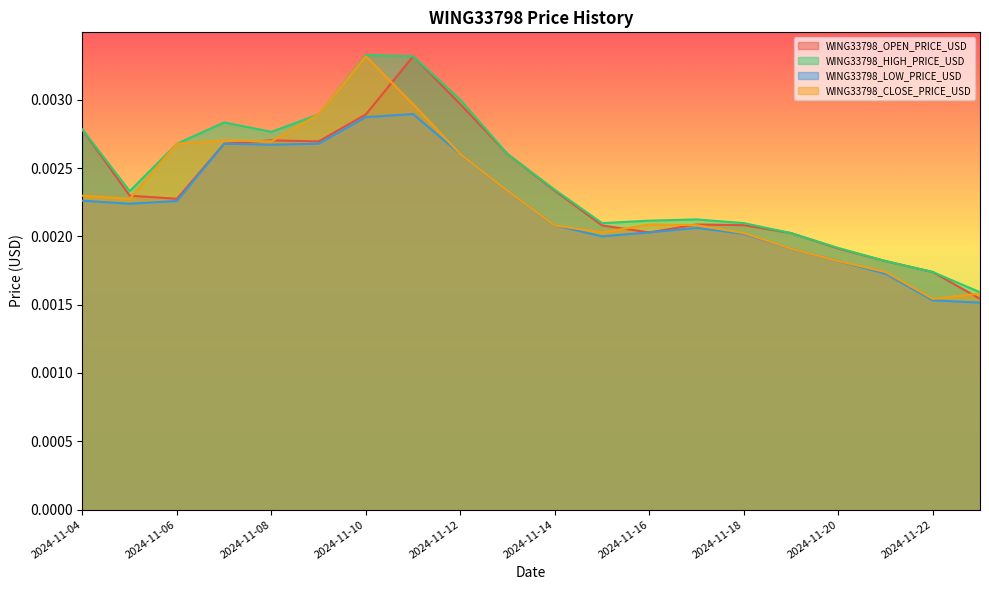

At which category does WING33798_OPEN_PRICE_USD reach its first local valley?

2024-11-06